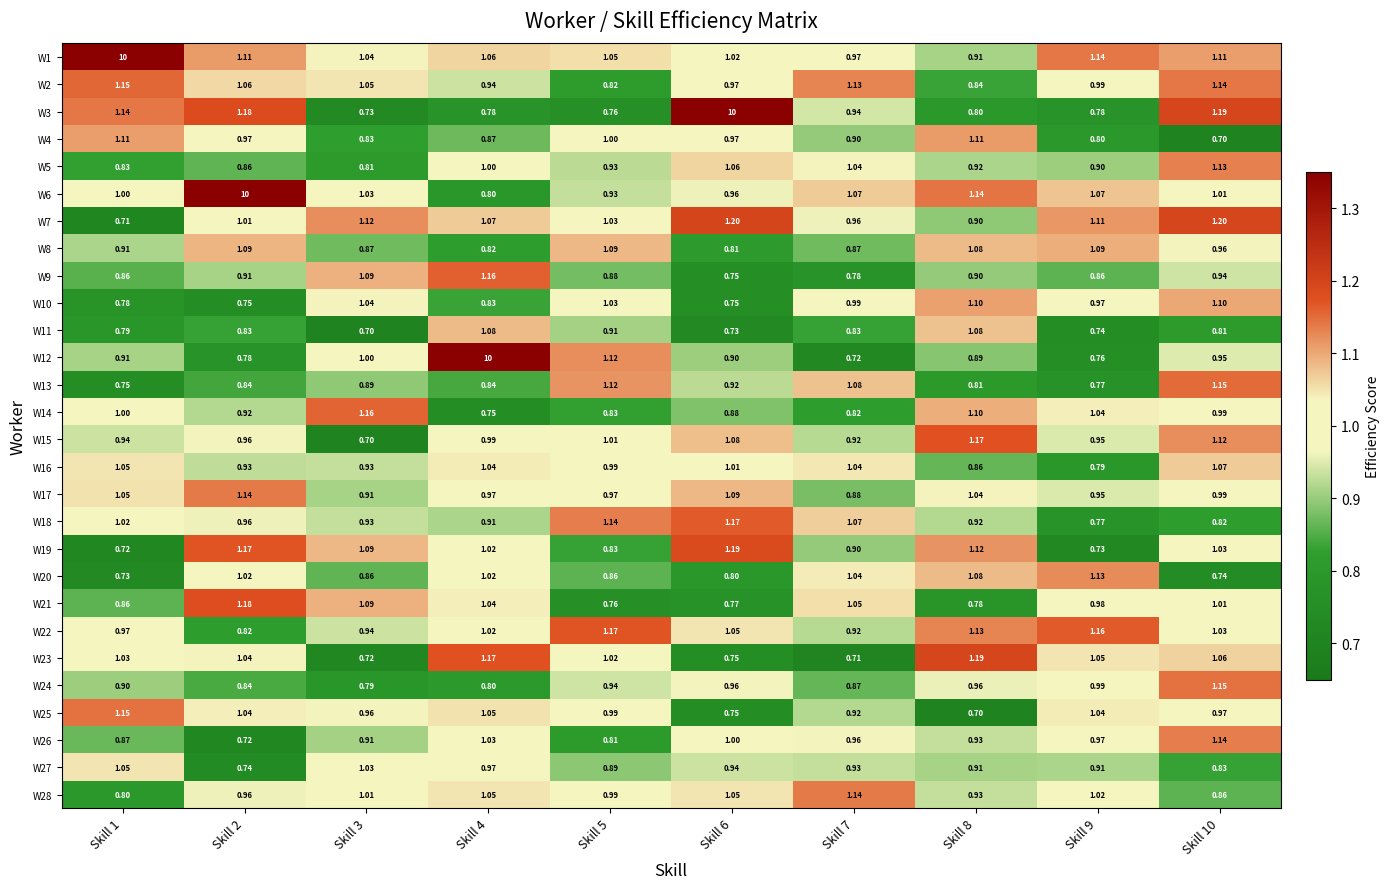

Is the value of W10 at Skill 10 greater than the value of W24 at Skill 2?

Yes